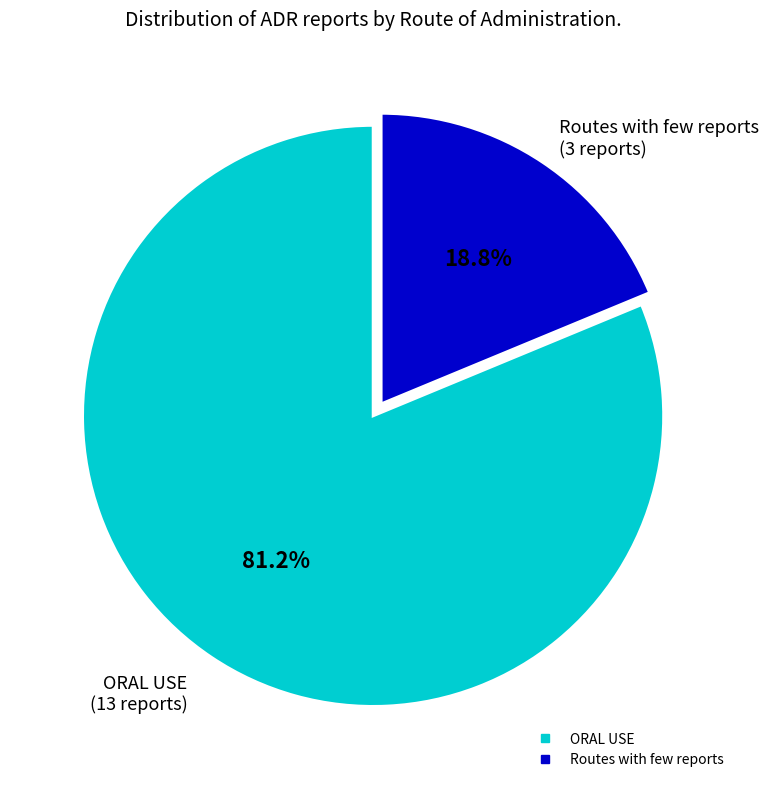

What percentage is NOT represented by Routes with few reports?

81.2%